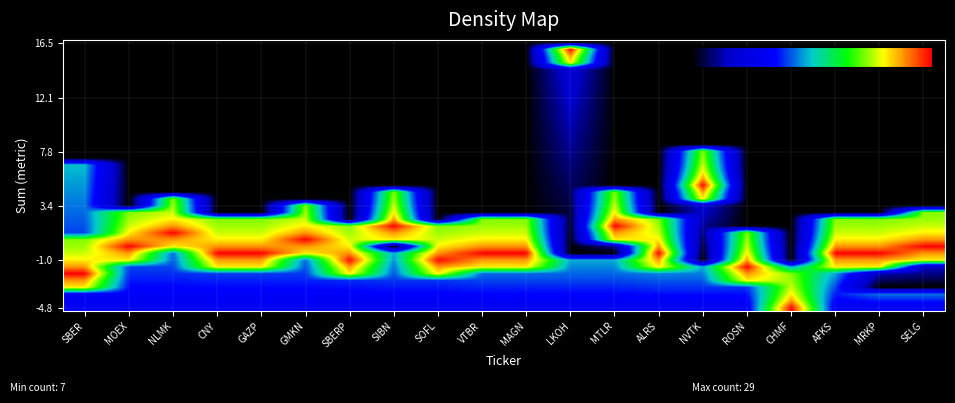

What is the spread (max minus min) of values at NLMK?

1.0